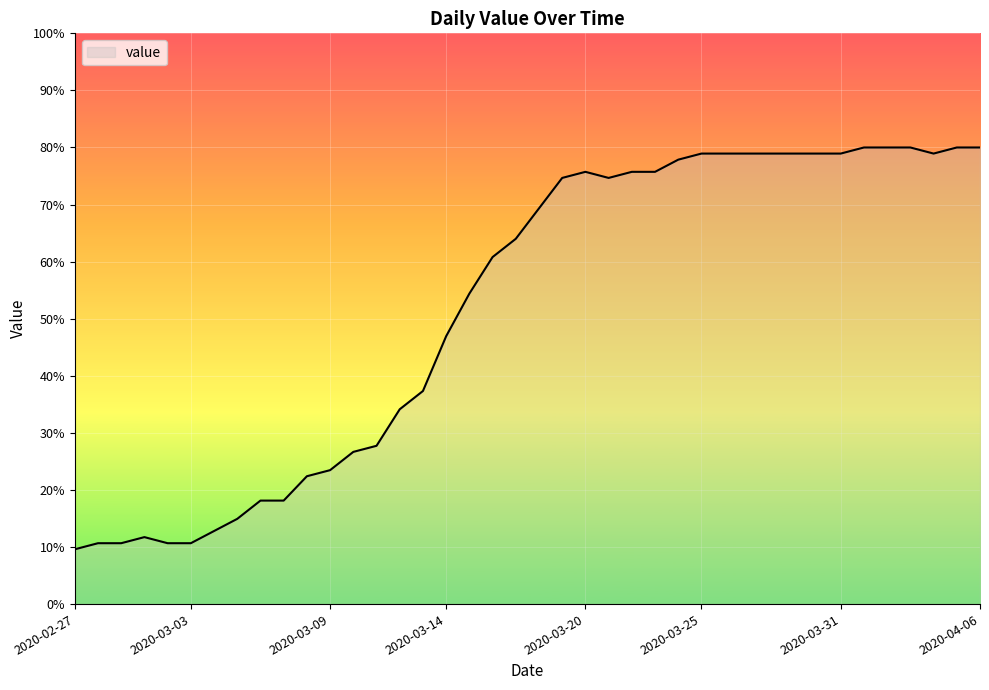

What is the difference between the maximum and minimum values?

70.4